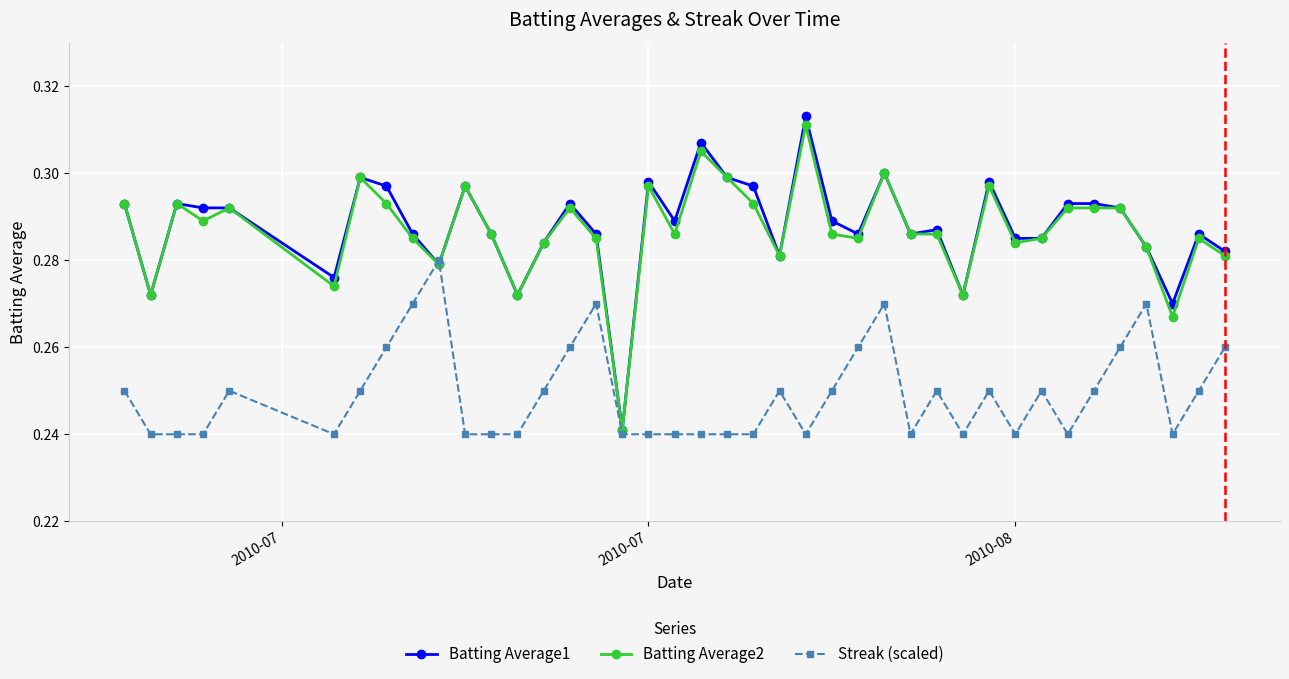

How many Batting Average2 values are between 0 and 1?

40